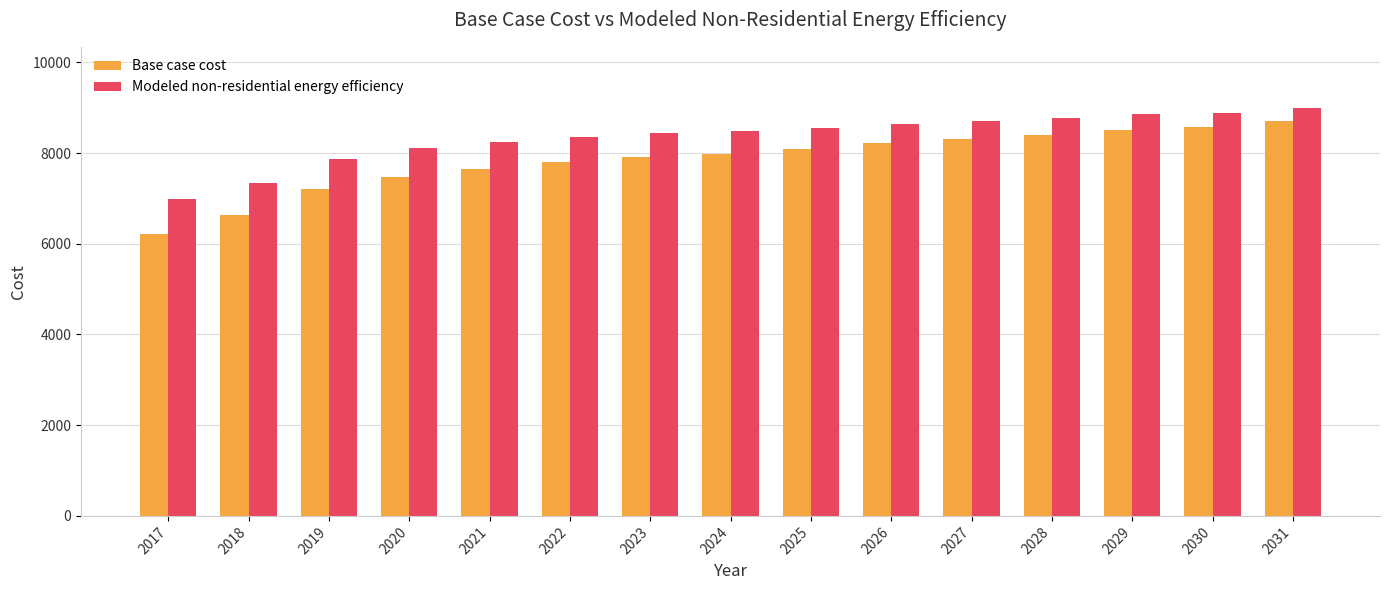

The value of Modeled non-residential energy efficiency at 2028 is 14954.9. True or false?

False